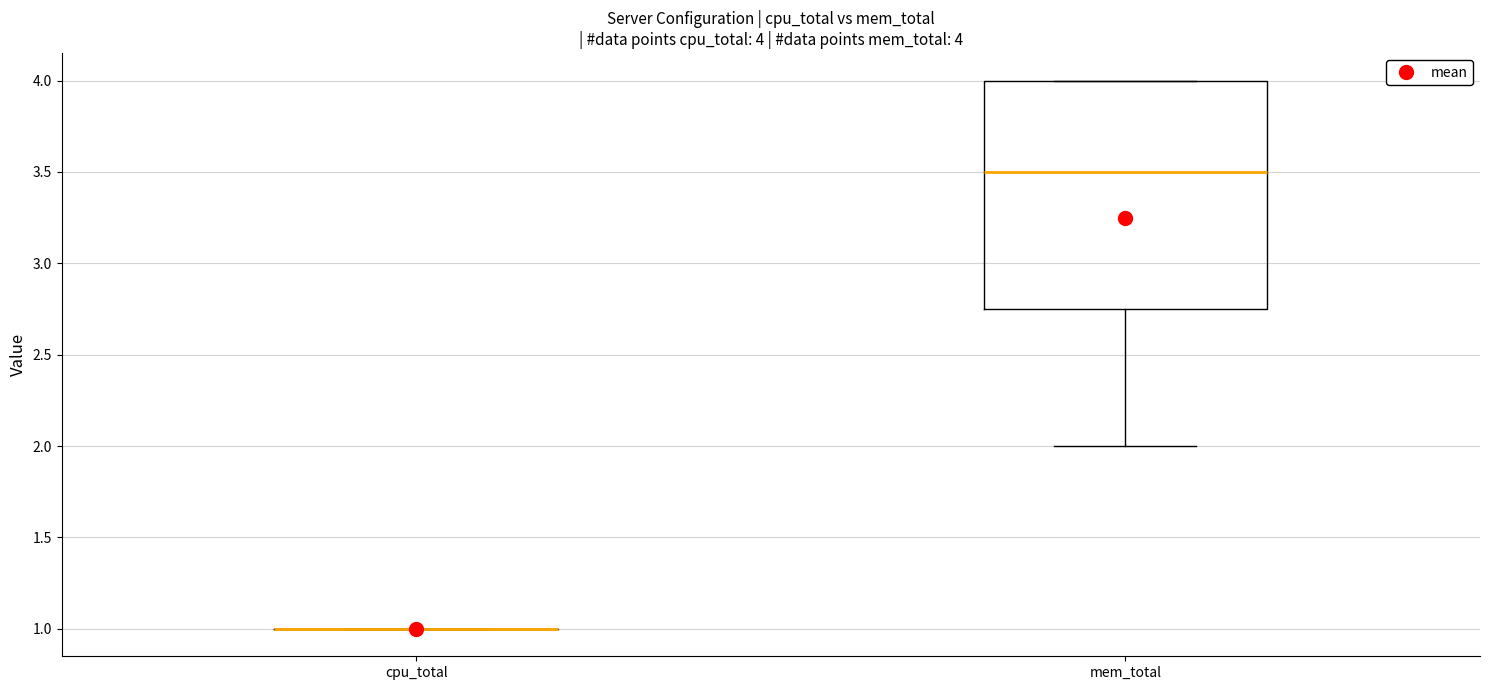

Which box is the tallest, from its lower edge to its upper edge?

mem_total